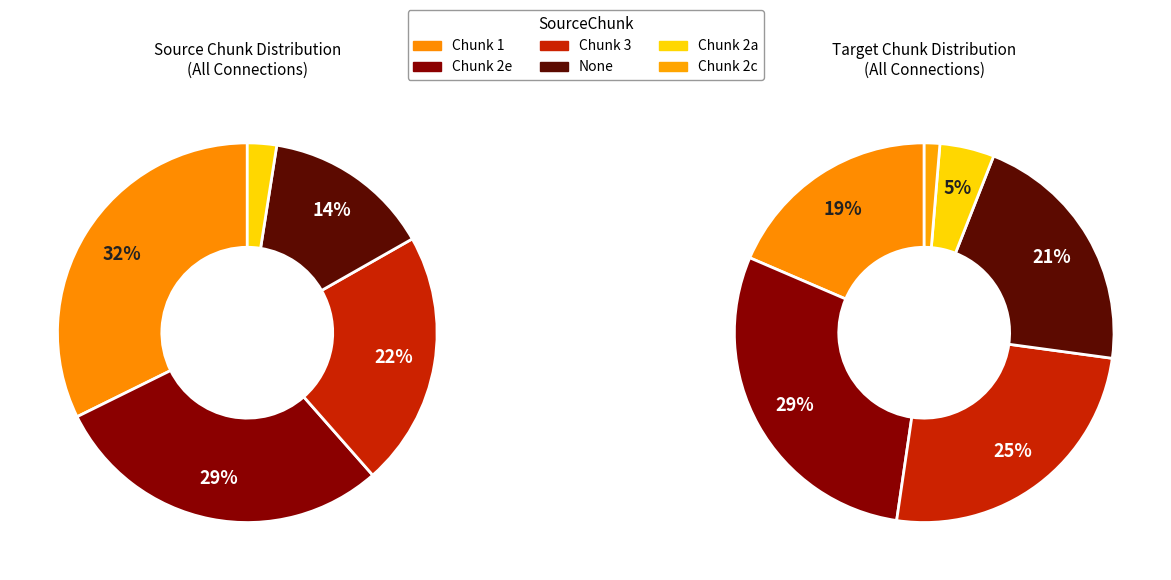

How many slices are in this pie chart?

5